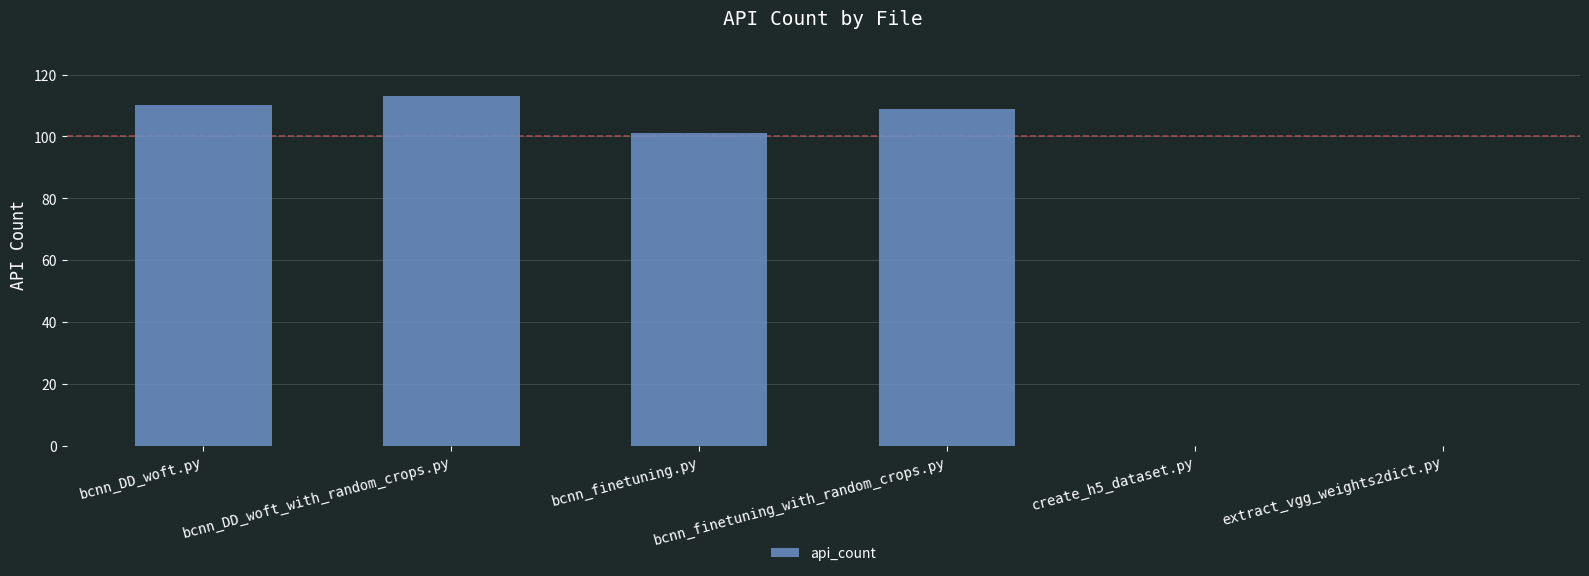

What is the greatest value displayed?

113